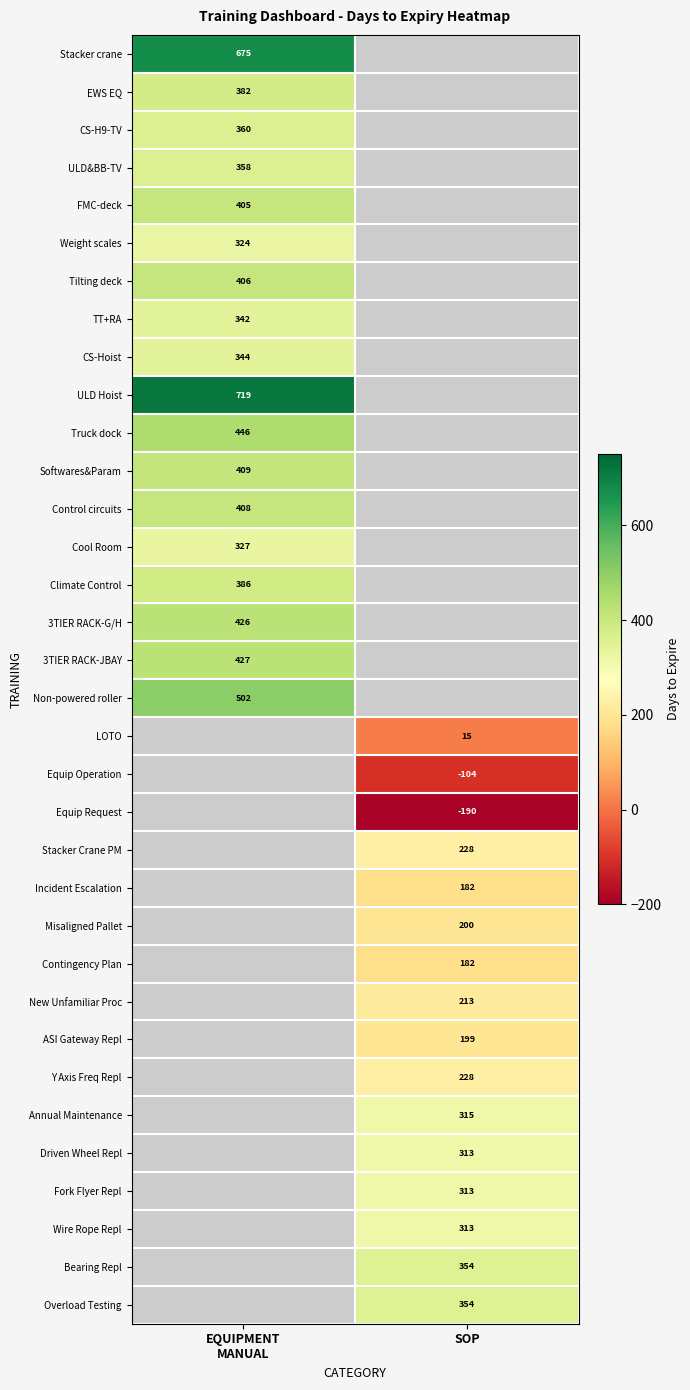

Is the value of Overload Testing at SOP greater than the value of Equip Request at SOP?

Yes